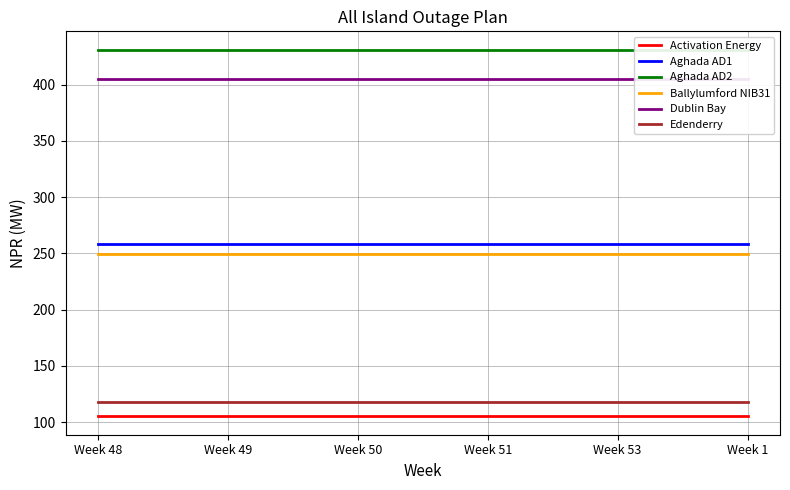

How many series are shown in this chart?

6